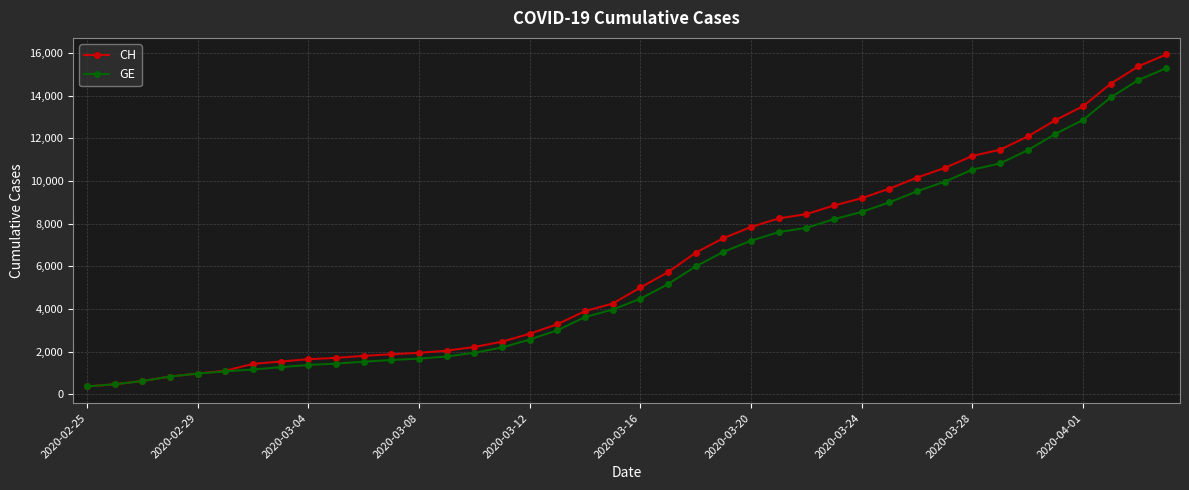

What is the maximum value shown in the chart?

15926